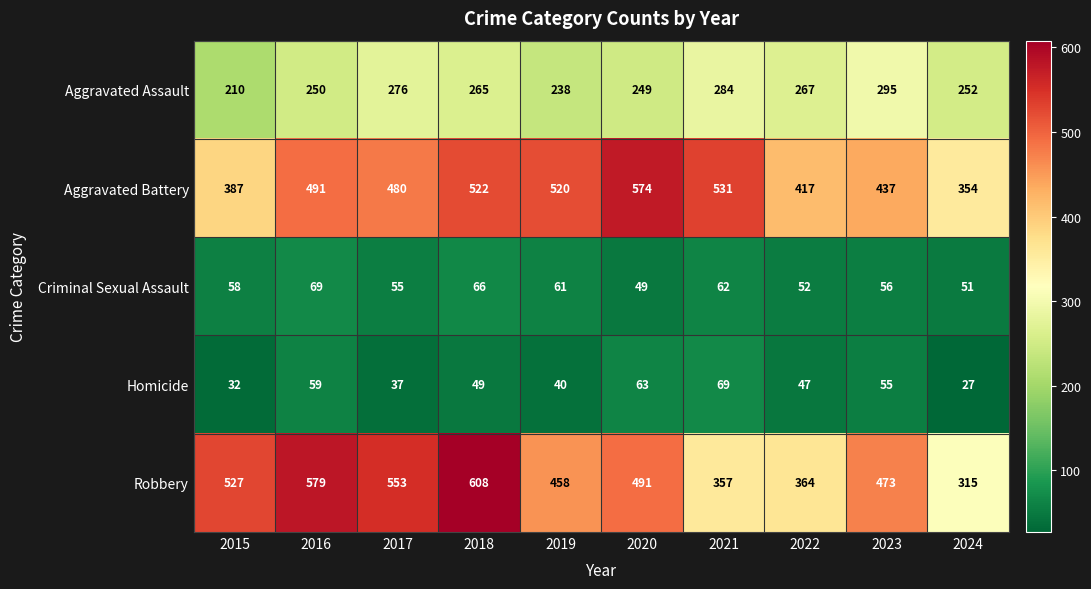

What is the approximate value of Aggravated Battery at 2020, to the nearest 50?

550